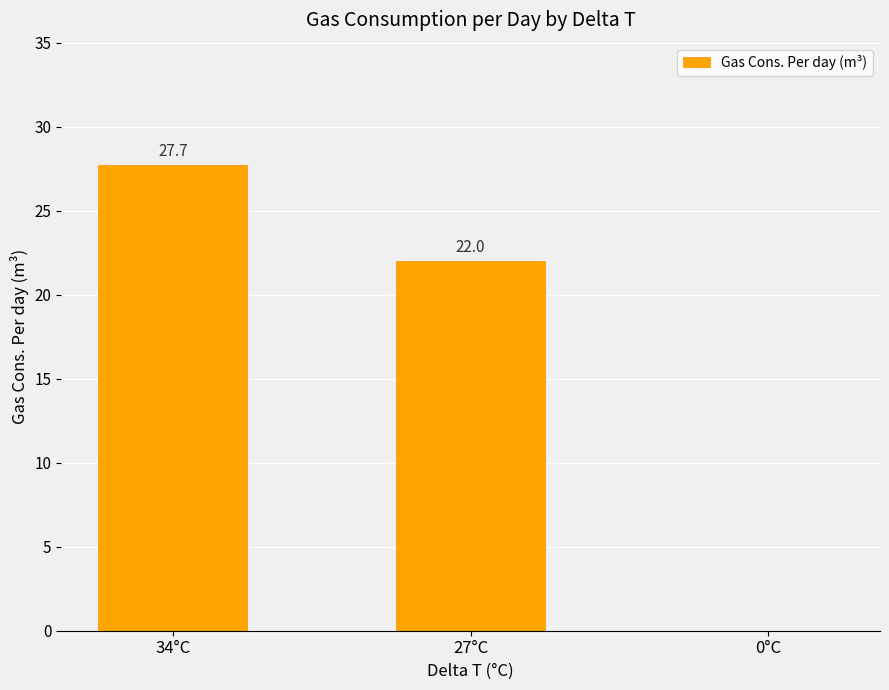

True or false: the data shows 27.7 at 34°C.

True